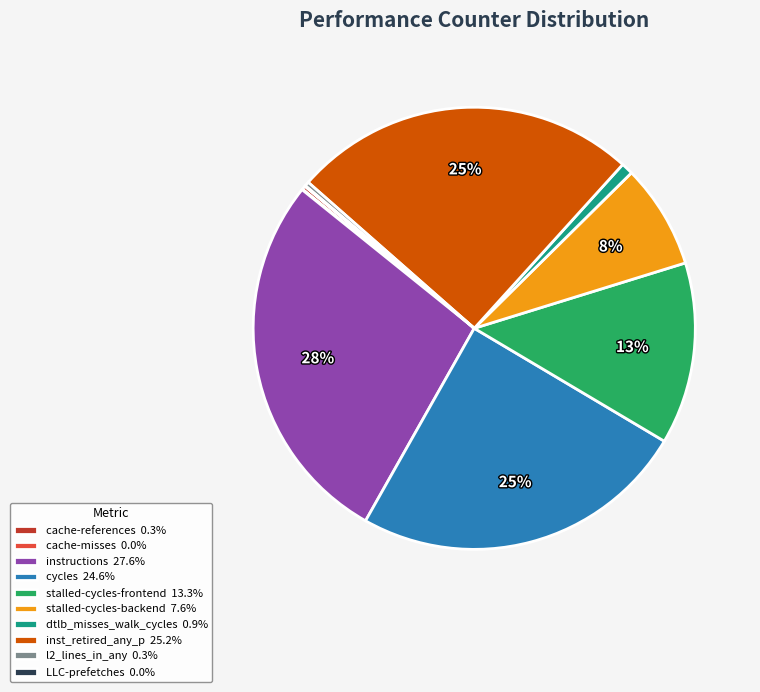

The instructions slice represents 28% of the pie. True or false?

True